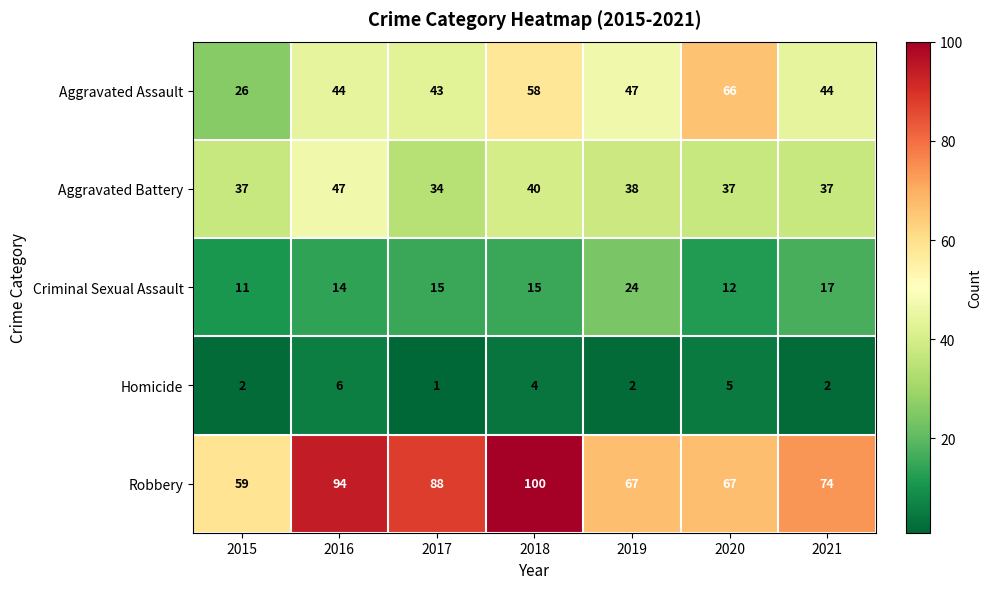

How many Homicide values are between 2 and 5?

5